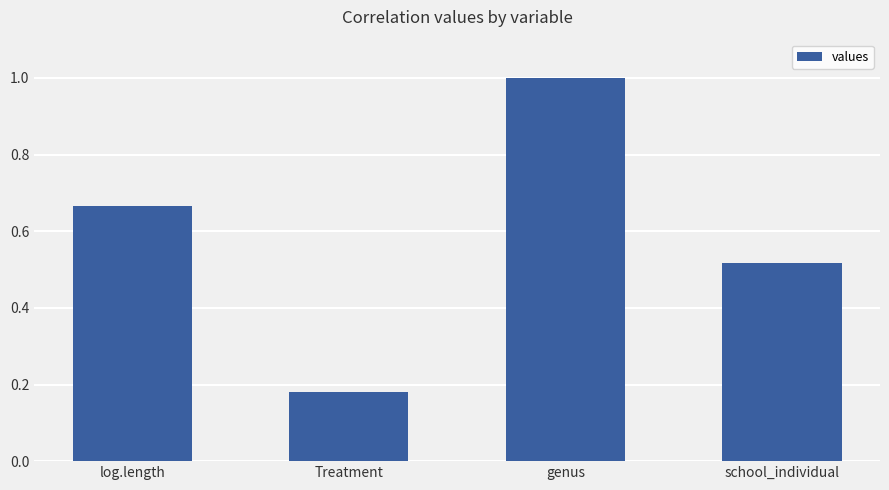

List the labels in order of value, smallest first.

Treatment, school_individual, log.length, genus